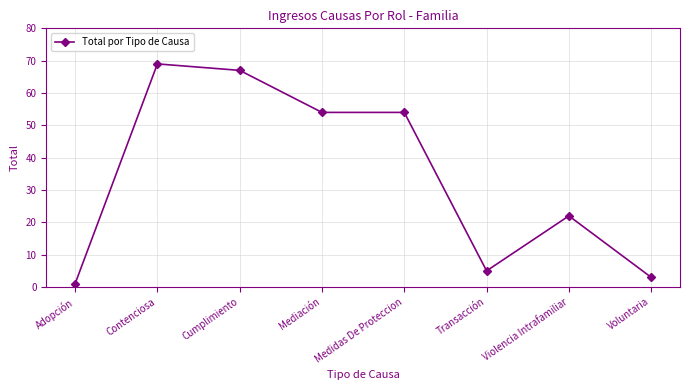

What is the difference between the values at Transacción and Cumplimiento?

62